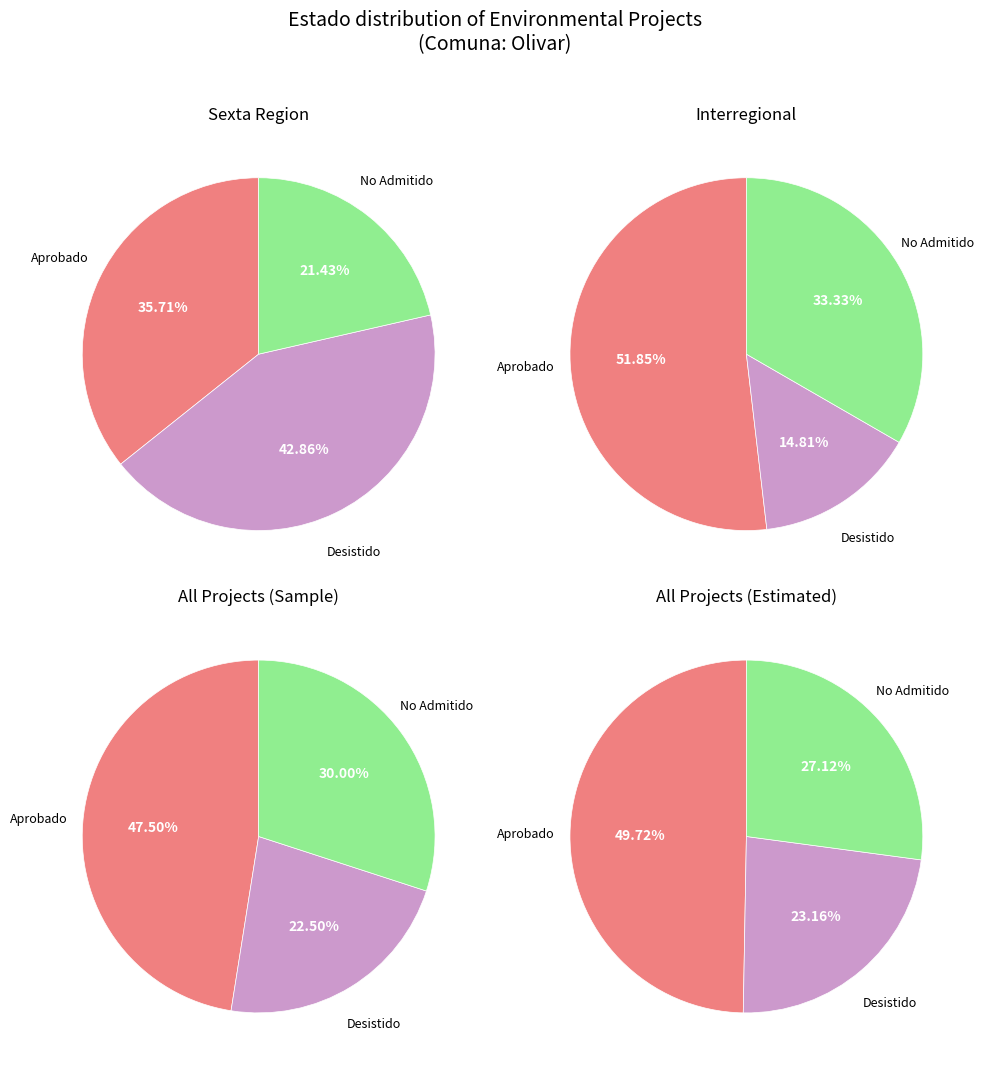

The Desistido slice represents 15% of the pie. True or false?

False